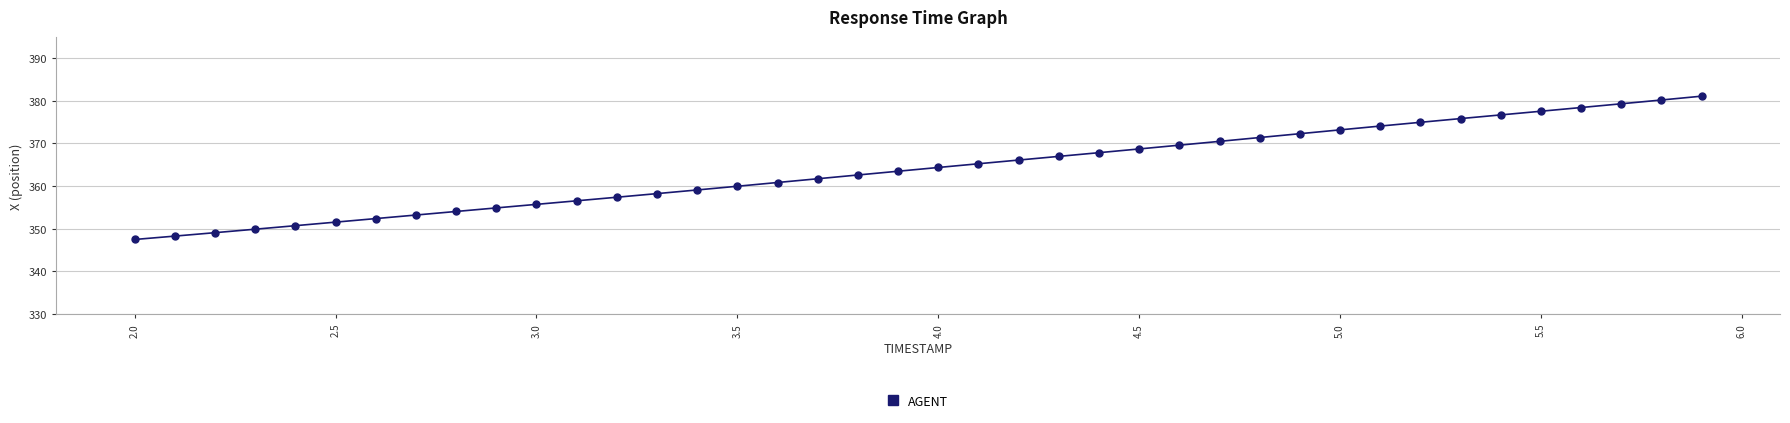

What is the difference between the second highest and second lowest values?

31.9